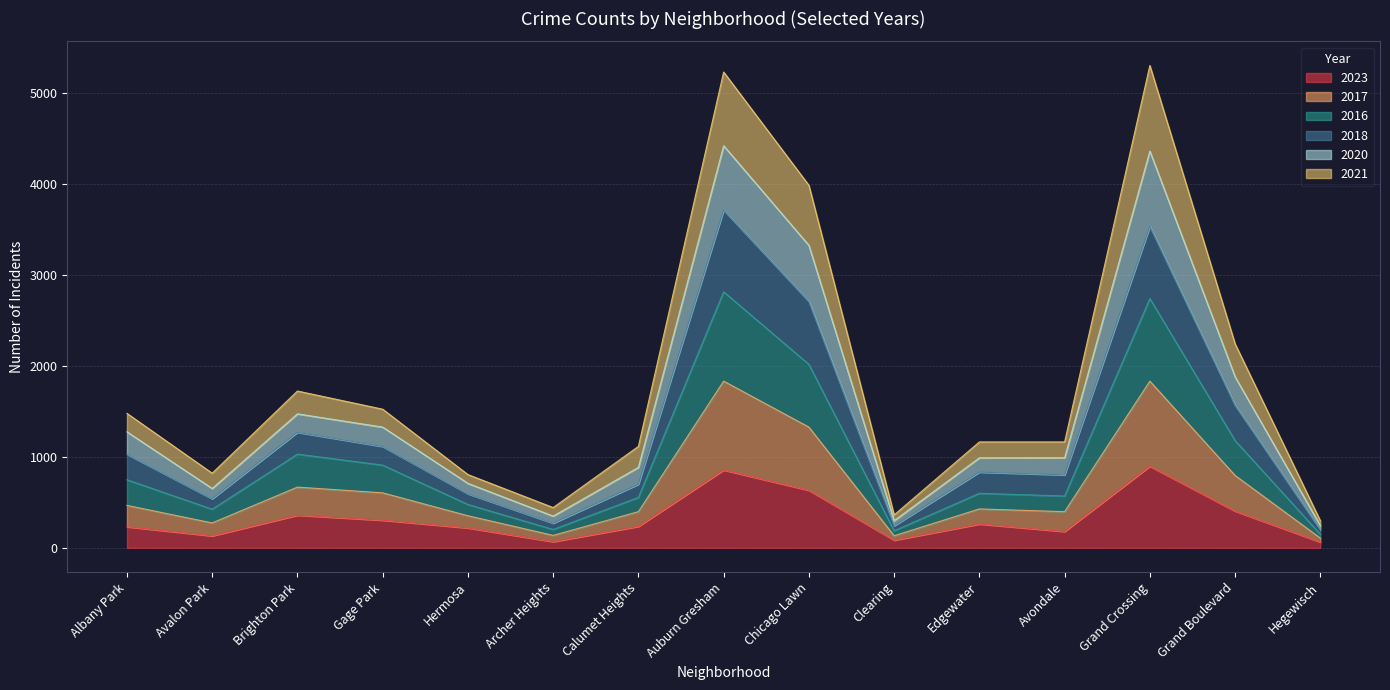

Where is the first local maximum for 2017?

Brighton Park